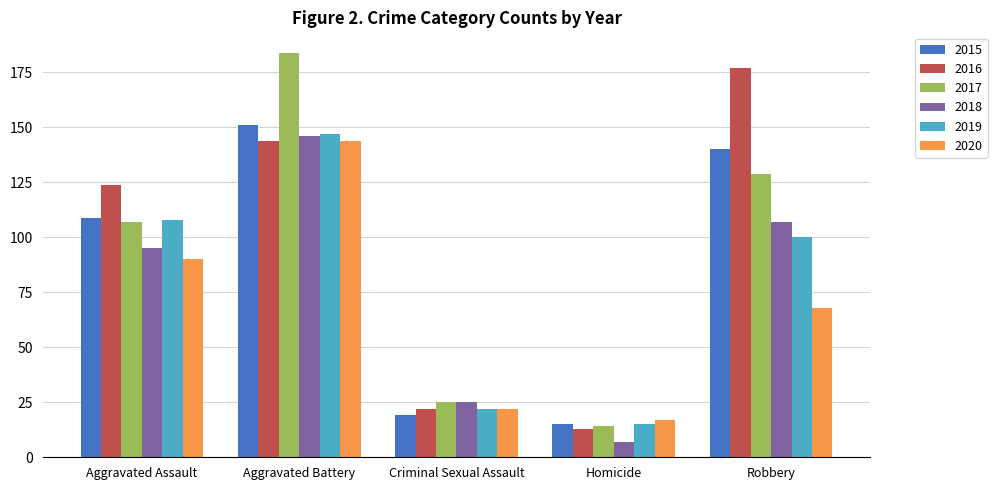

Read the 2019 value at Robbery, to the nearest 50.

100